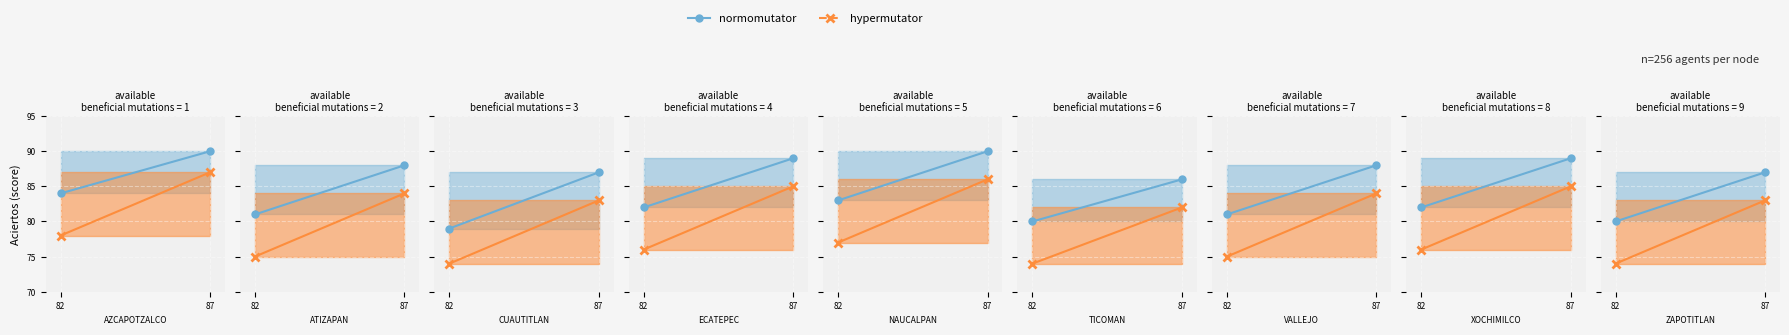

Which series has the largest total across all categories?

normomutator line